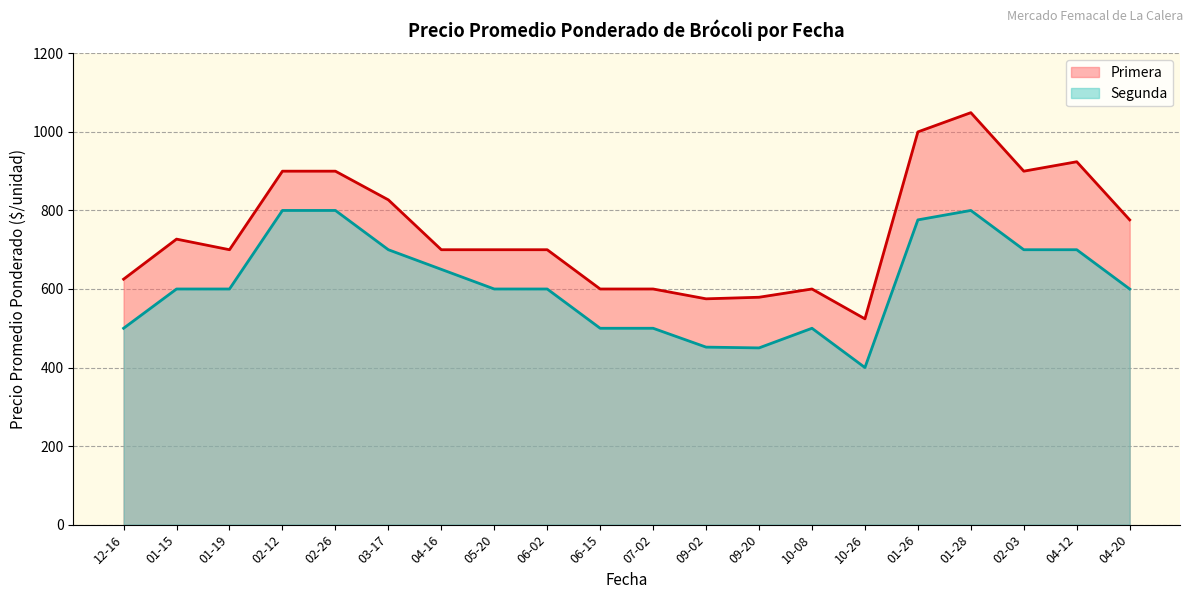

What is the value of the Segunda point at the 2nd from the left?

600